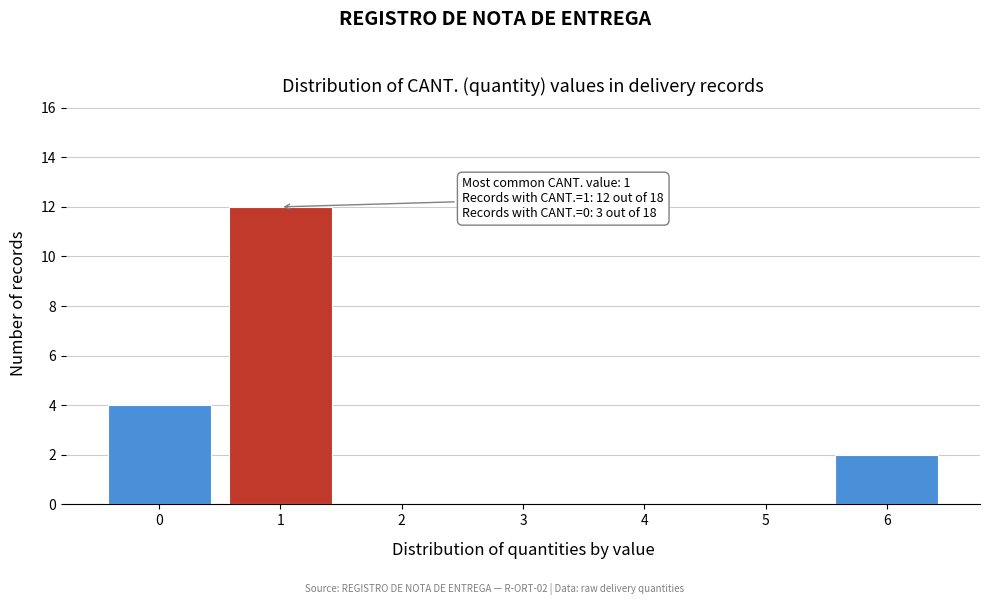

Reading left to right, list all the values displayed in this chart.

0=4	1=12	2=0	3=0	4=0	5=0	6=2